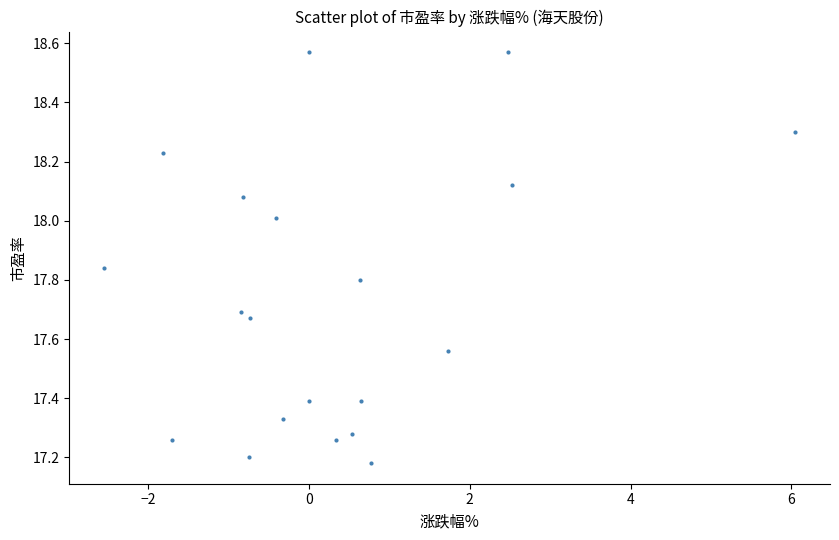

What is the range of X values (max minus min)?

8.6